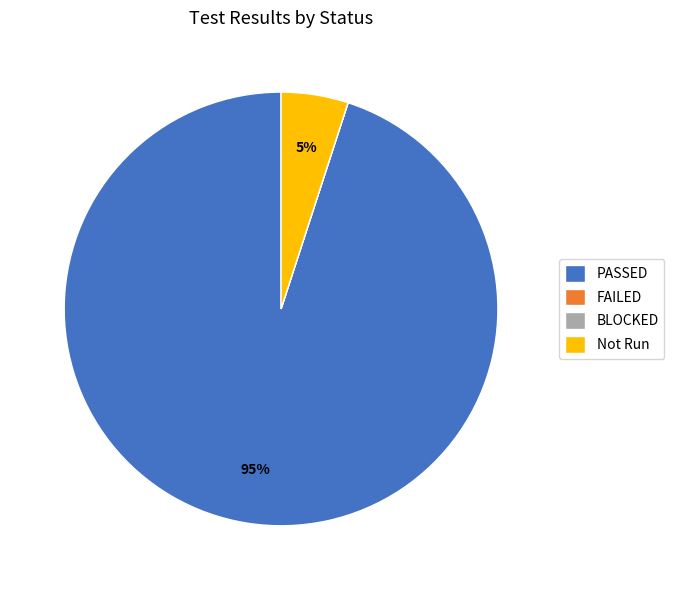

Is it true that Not Run is 5% of the pie?

True